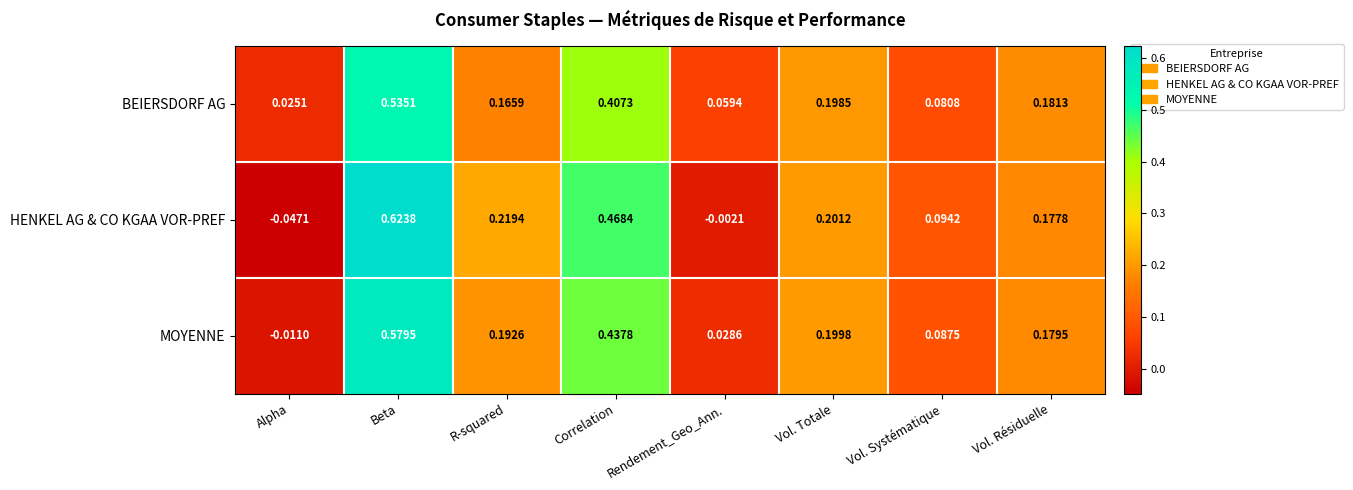

How many negative values does the MOYENNE series have?

1